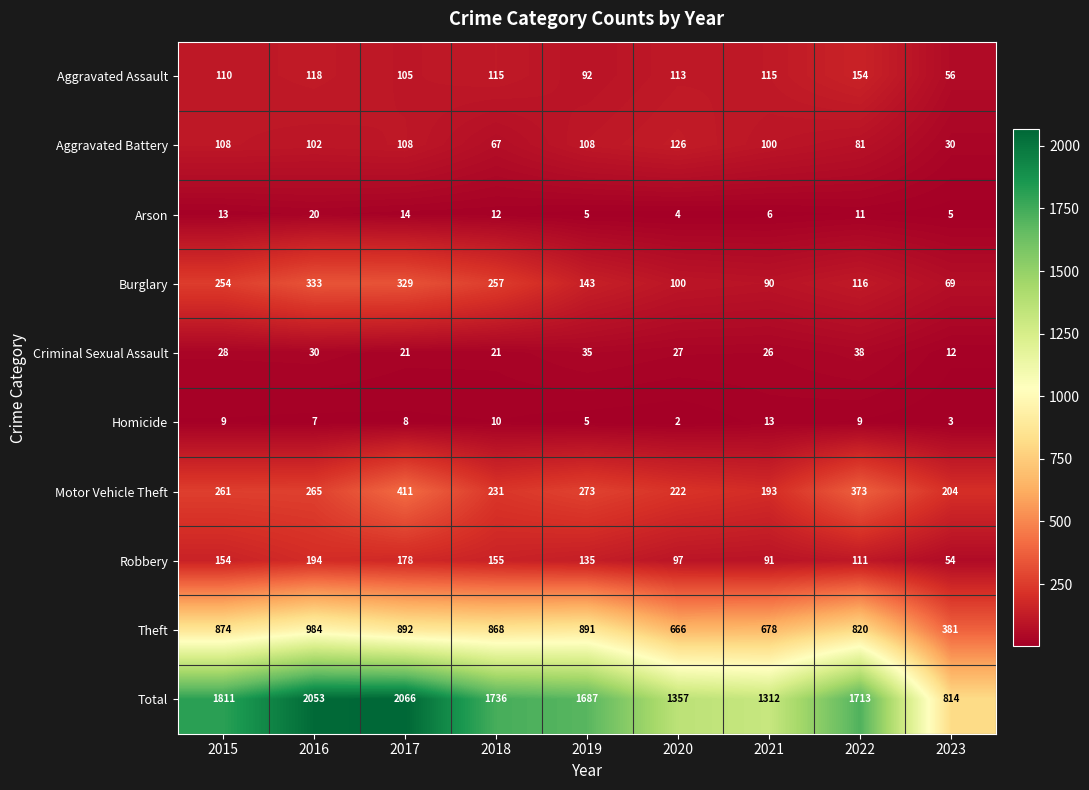

Which series has the widest spread of values?

Total